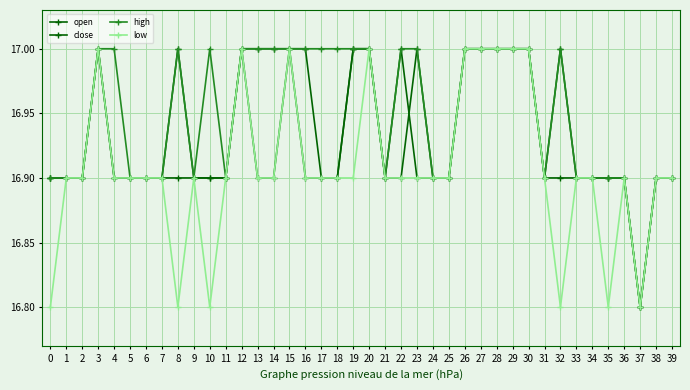

Is it true that open equals 8.7 at 10?

False